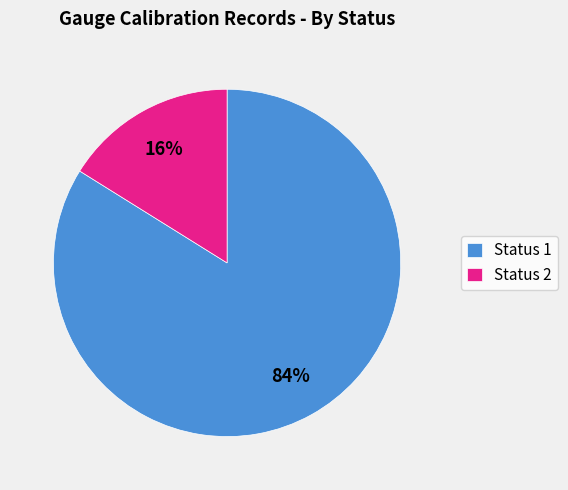

What is the smallest slice in the pie chart?

Status 2